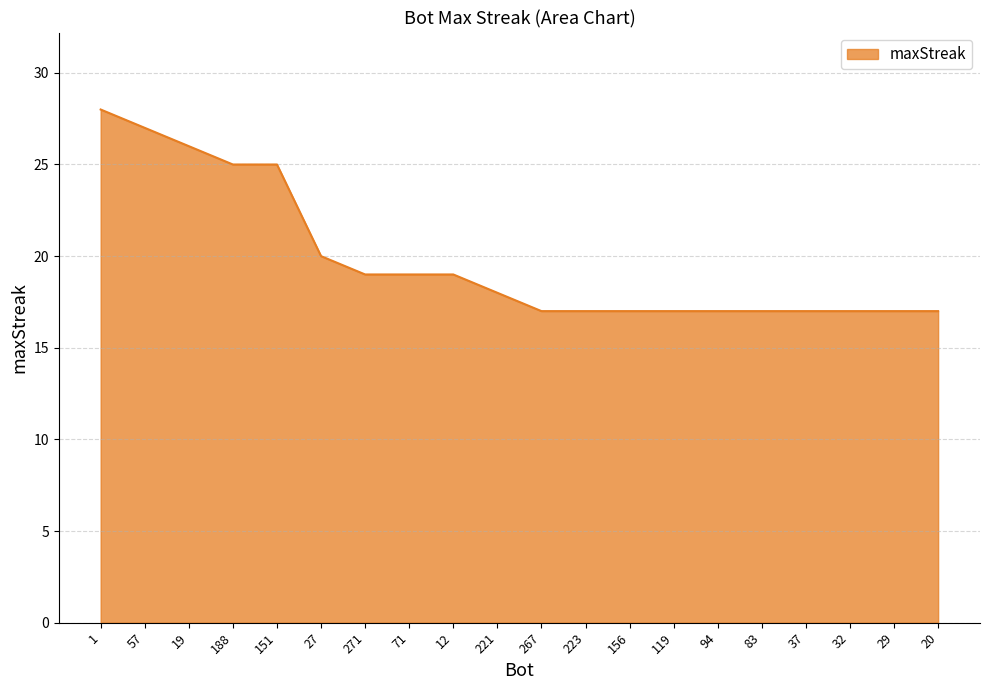

Is it true that the value at 19 is 26?

True